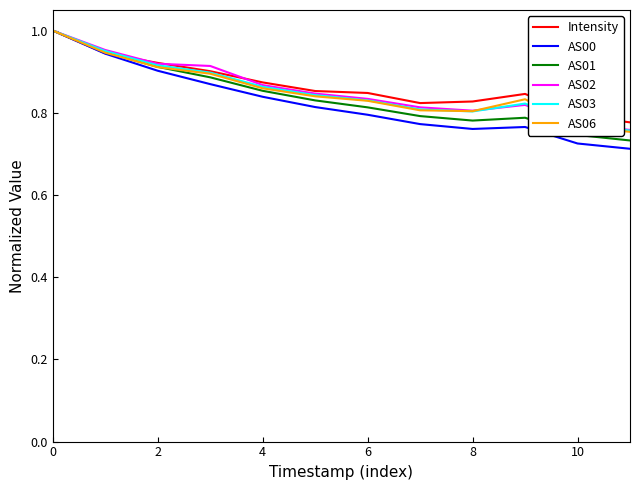

Which series has the largest range (max minus min)?

AS00